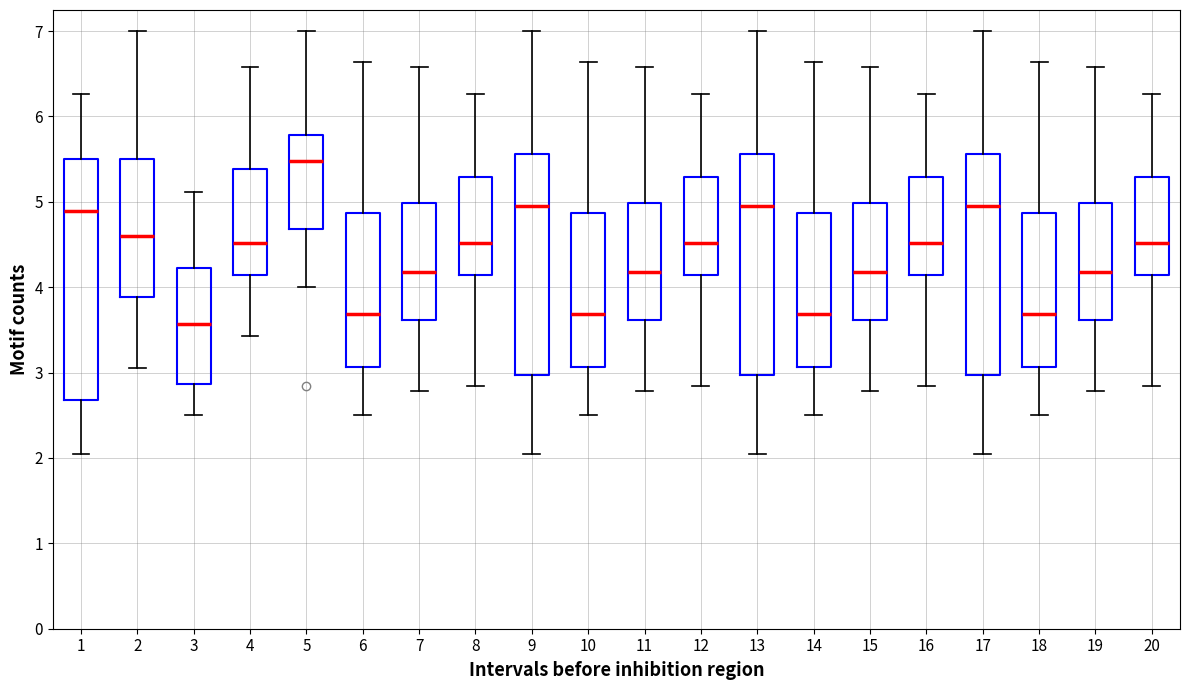

Where does the lower whisker of the box at x = 12 end on the y-axis? The values are not printed on the chart, so give them approximately, as read against the axis.

2.8